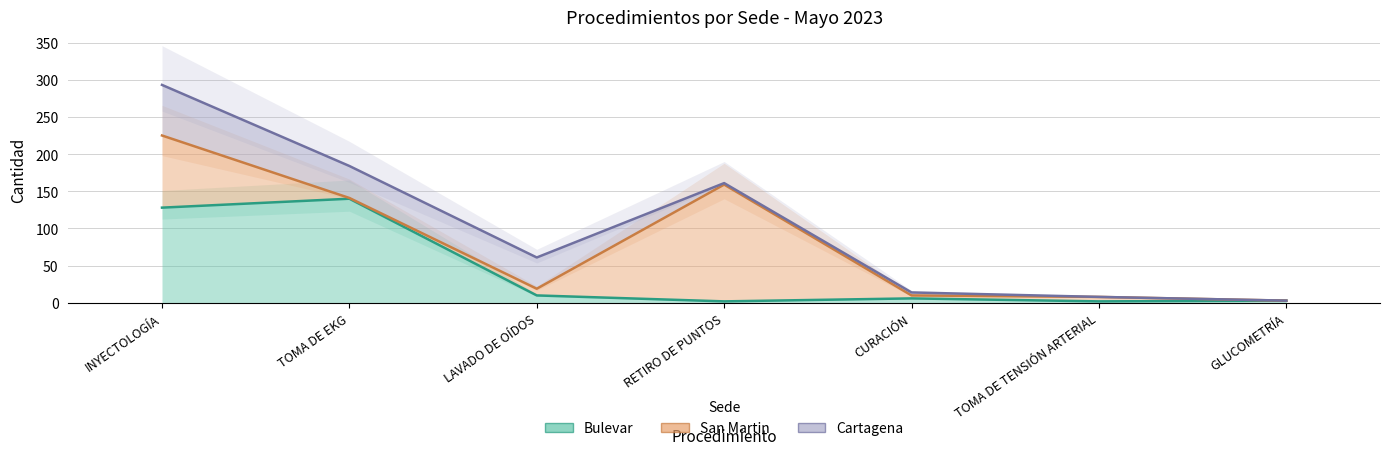

How many values in the San Martin series are below 19?

3